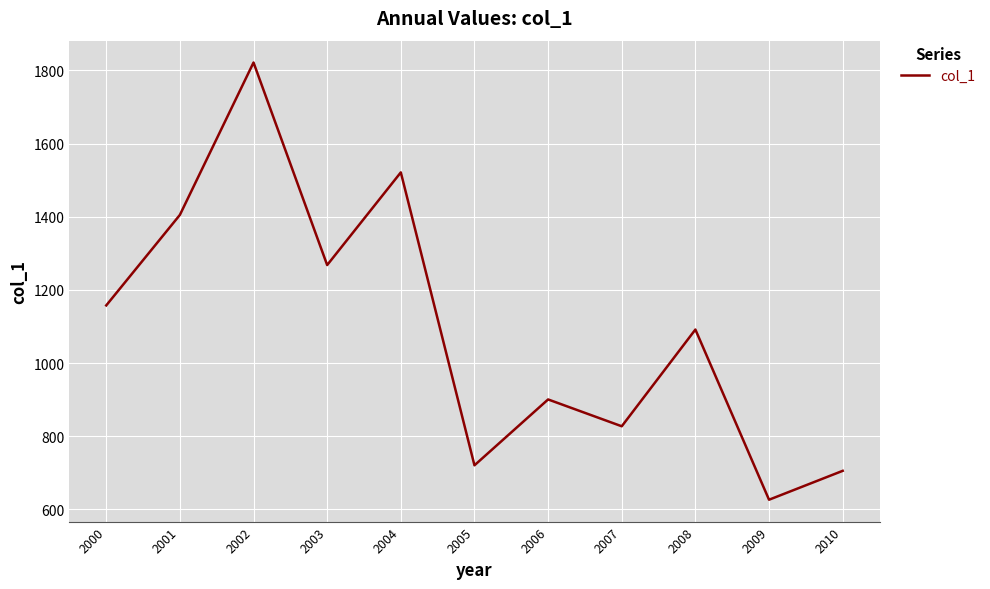

Approximately how many times larger is the value at 2006 compared to 2003?

0.7